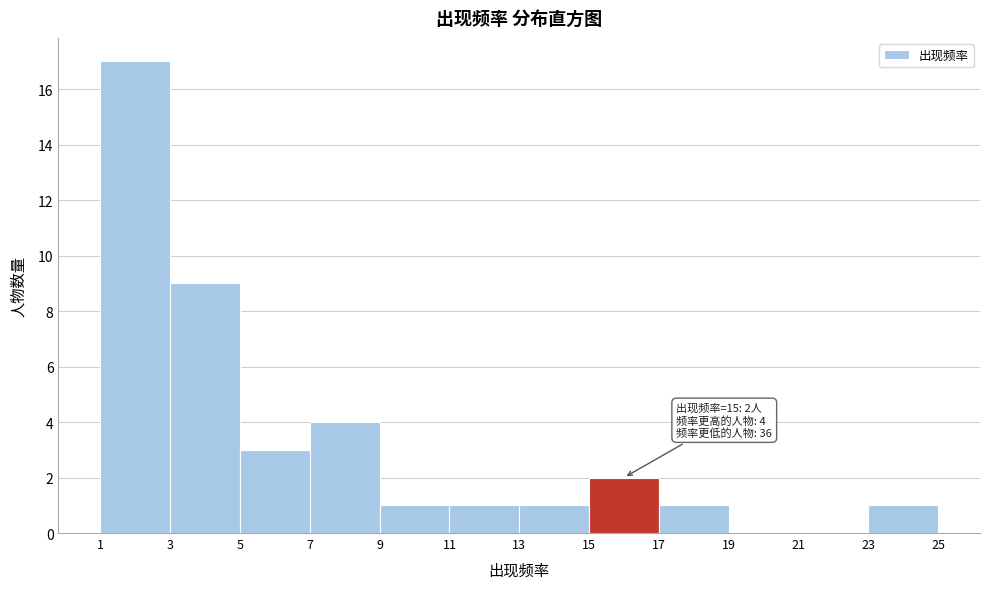

Which range on the x-axis has the tallest bar?

1 to 3